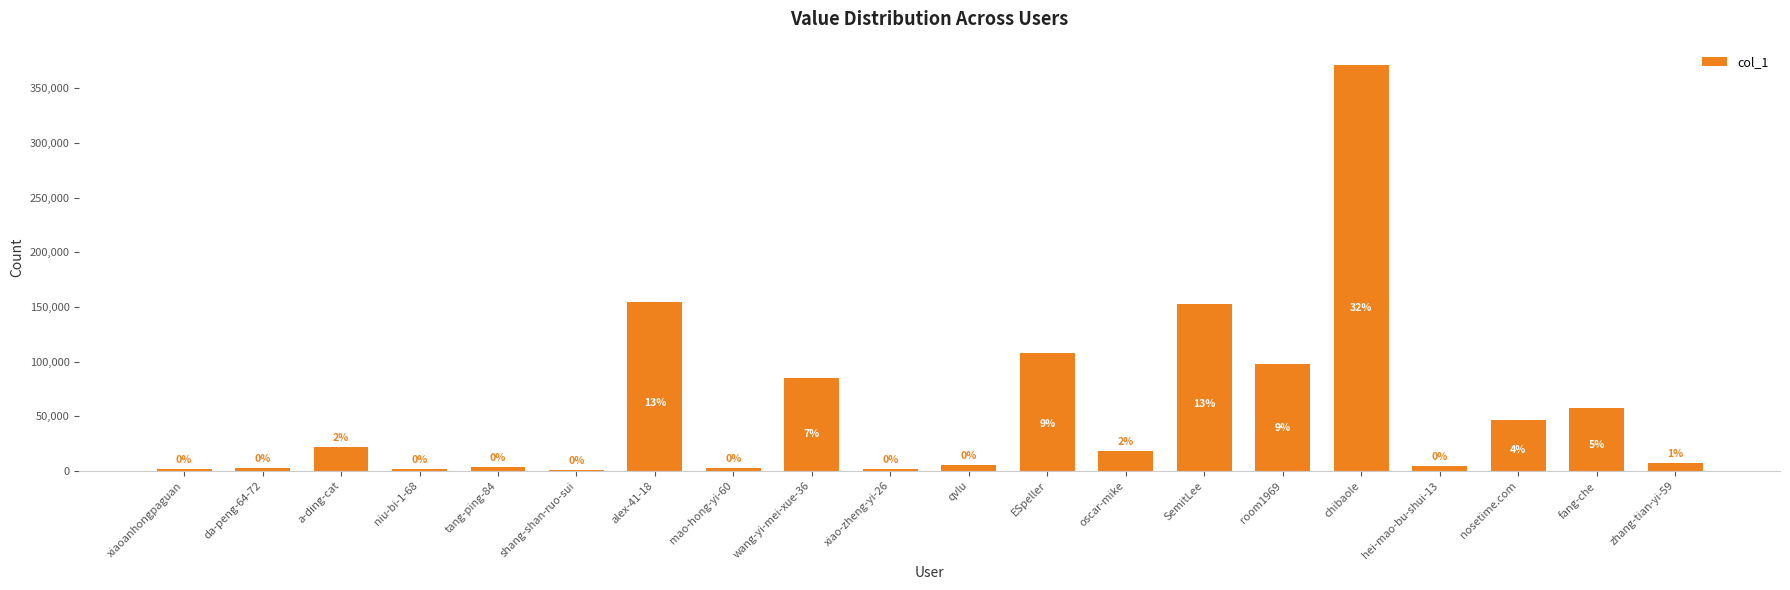

How many data points are above 18006?

9